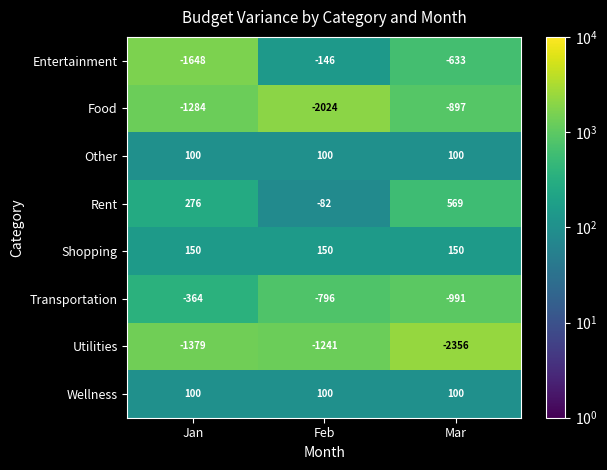

How many series are shown in this chart?

8